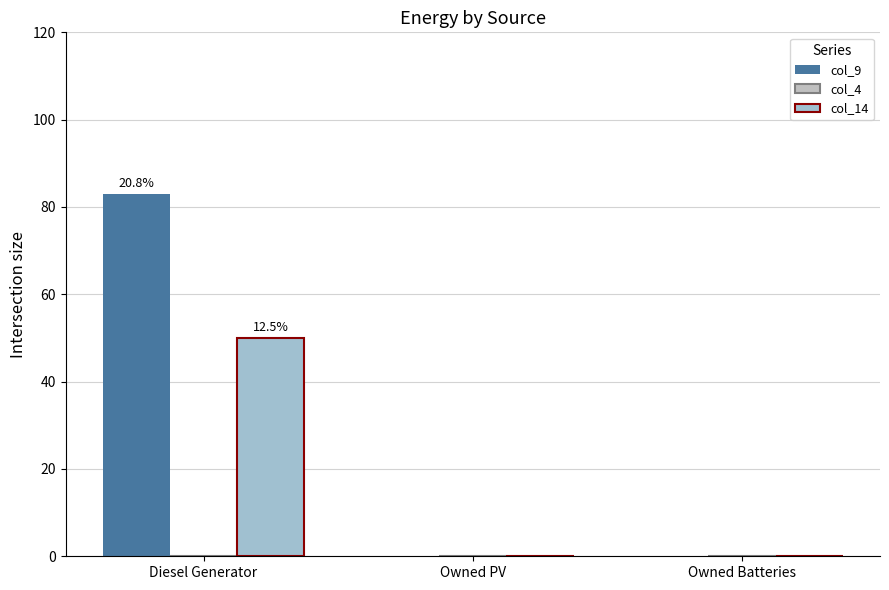

Reading left to right, extract all data points from this chart.

col_9: 83.0	0.0	0.0
col_4: 0.0	0.0	0.0
col_14: 50.0	0.0	0.0